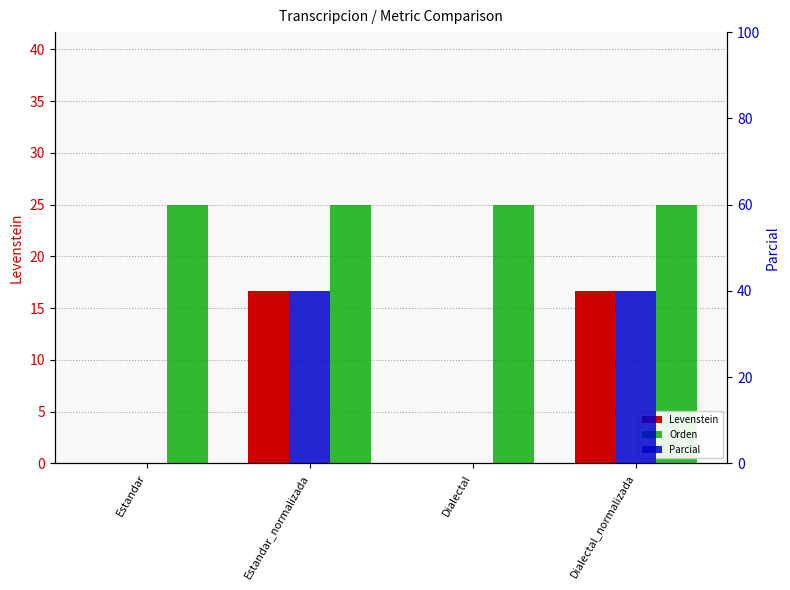

Which series has the largest total across all categories?

Orden